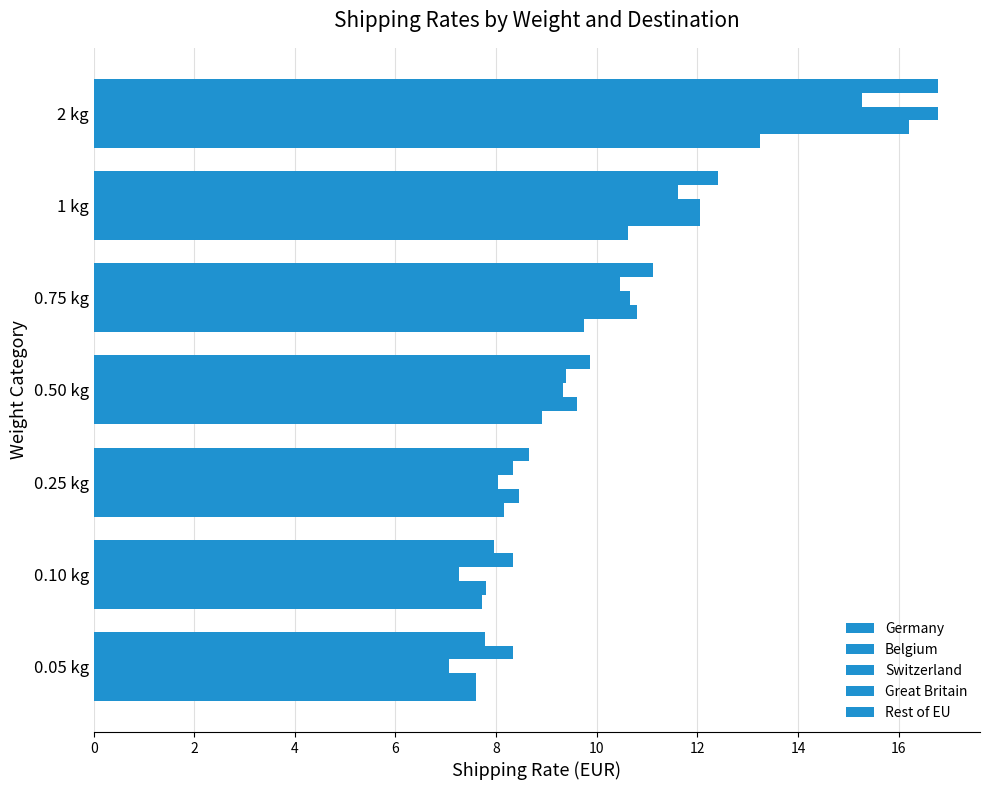

How many distinct data groups are displayed?

5